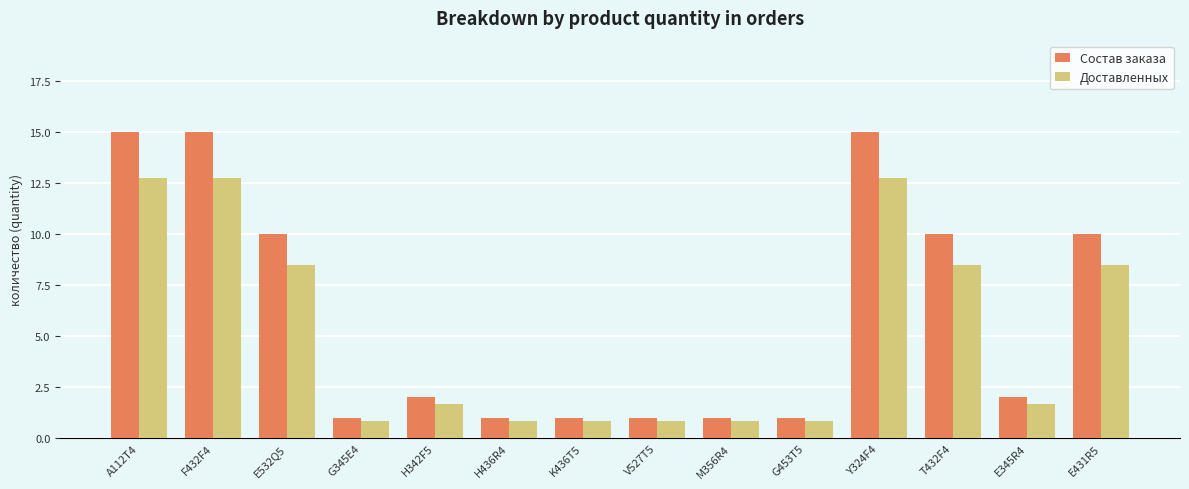

What is the difference between the second highest and second lowest values in the Доставленных series?

11.9